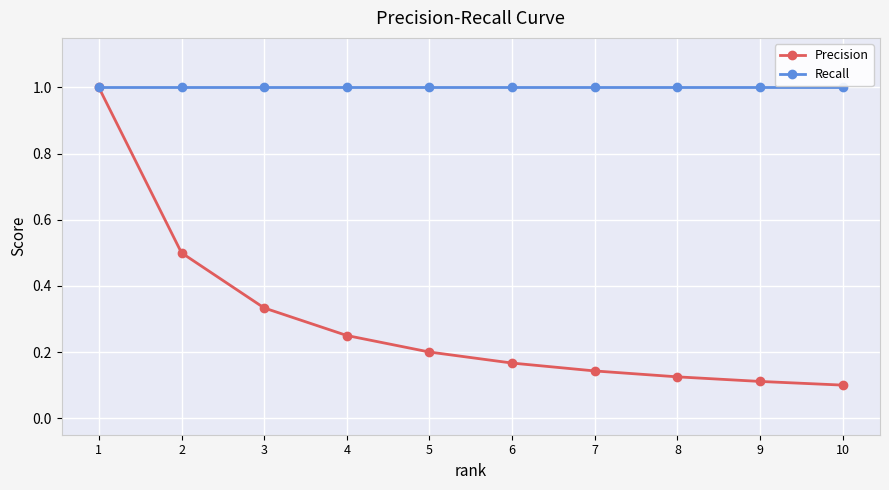

What is the maximum value for Recall?

1.0